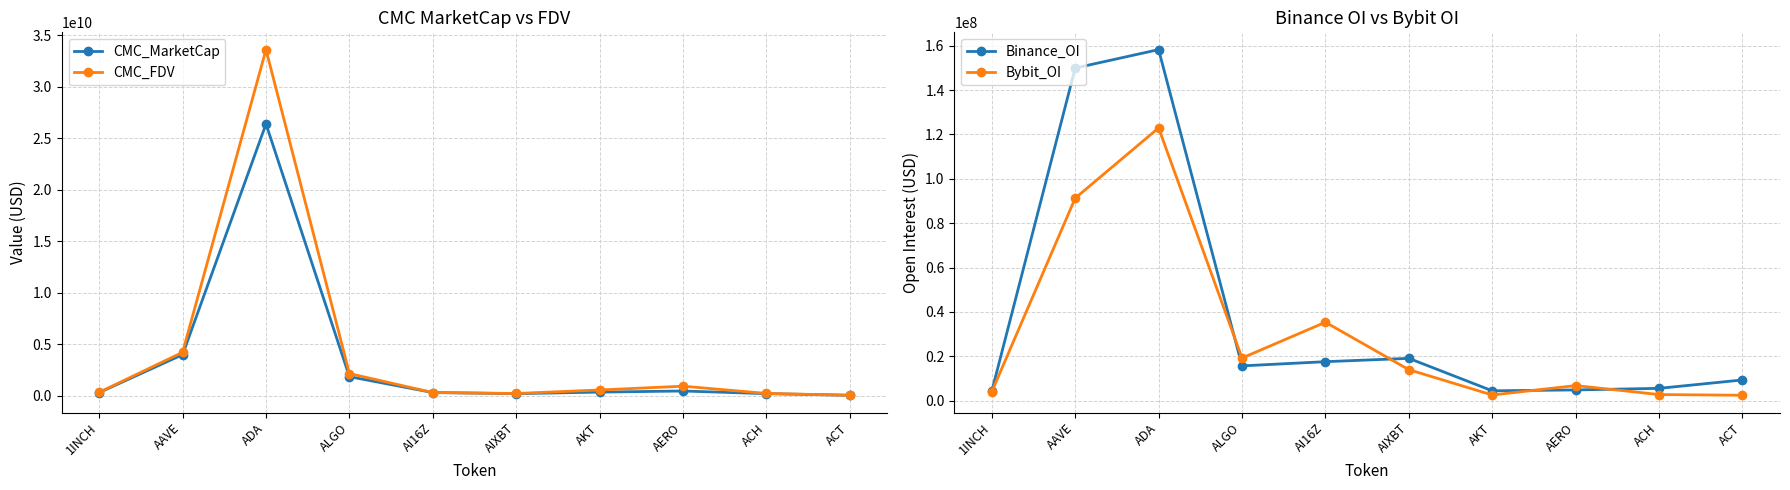

What is the greatest value displayed?

33583543436.4